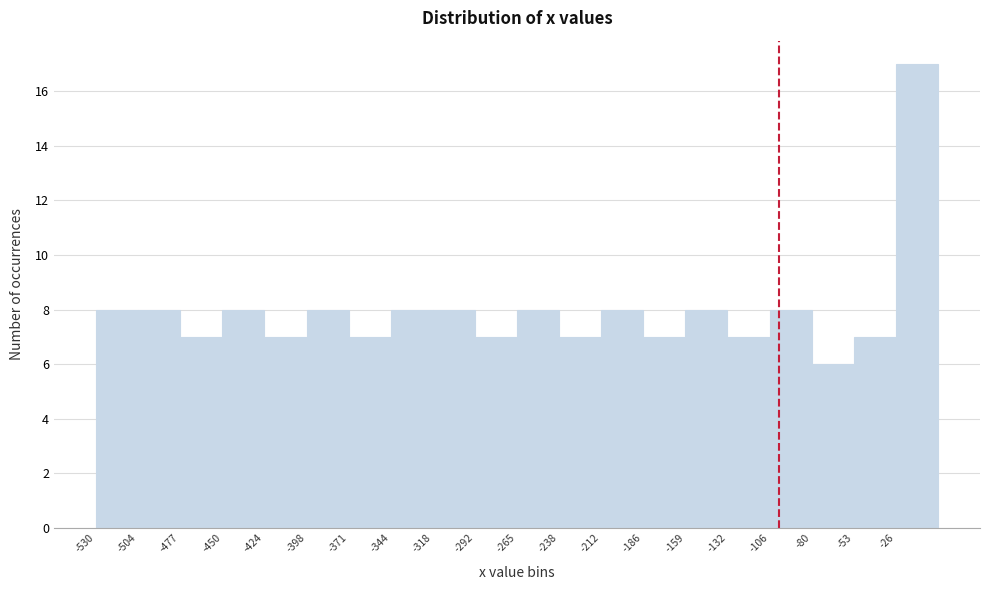

Which range on the x-axis has the tallest bar?

-26.5 to 0.0